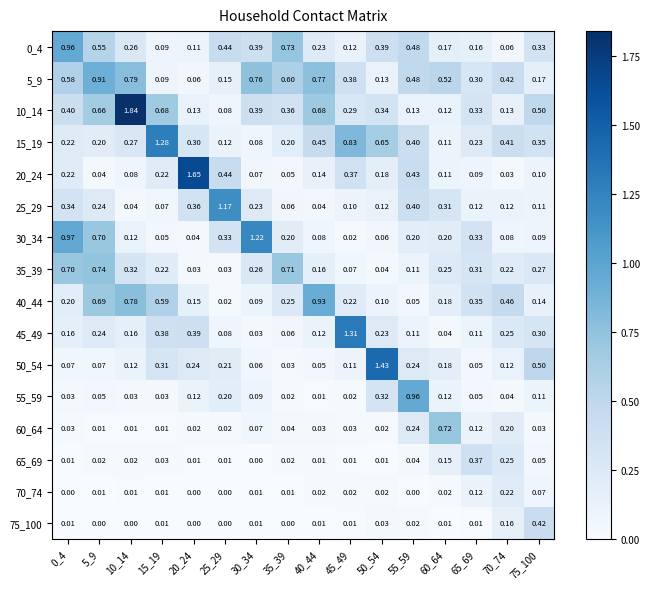

Is the value of 20_24 at 60_64 greater than the value of 0_4 at 60_64?

No